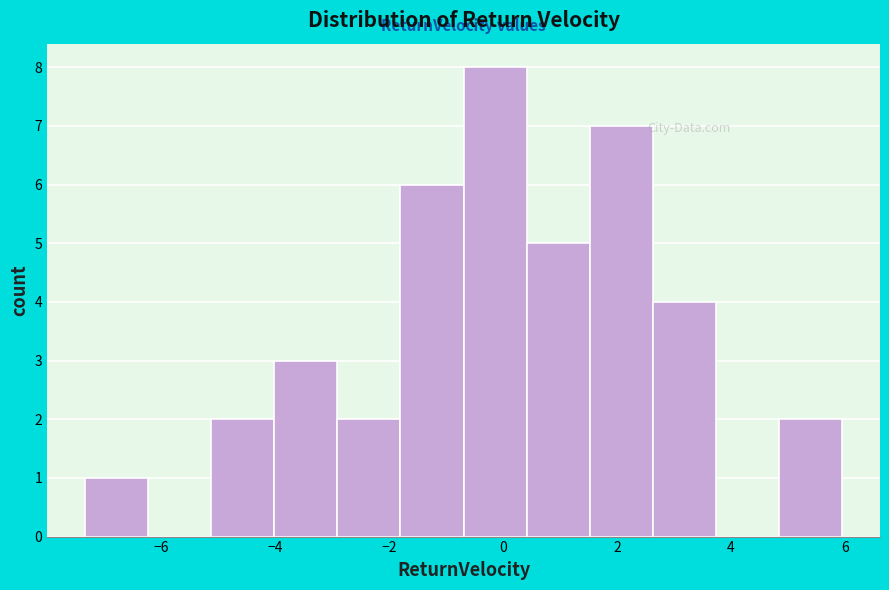

Reading left to right, transcribe this chart: for each bar, give the range it covers on the x-axis and its height. Neither the bar edges nor the heights are printed on the chart, so give them approximately, as read against the axes.

-7.4 to -6.2: 1
-6.2 to -5.2: 0
-5.2 to -4.0: 2
-4.0 to -3.0: 3
-3.0 to -1.8: 2
-1.8 to -0.6: 6
-0.6 to 0.4: 8
0.4 to 1.6: 5
1.6 to 2.6: 7
2.6 to 3.8: 4
3.8 to 4.8: 0
4.8 to 6.0: 2